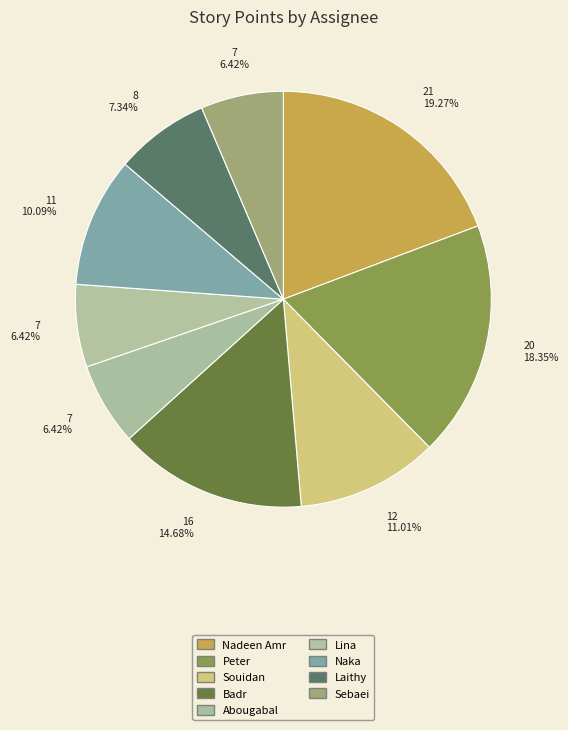

Is there any slice that represents more than half of the pie?

No